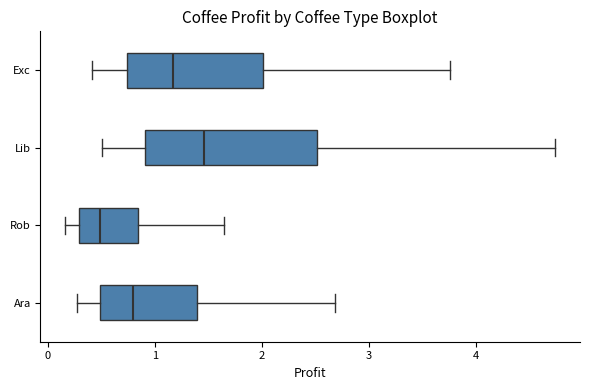

Where is the left edge of the box for Exc on the x-axis? The values are not printed on the chart, so give them approximately, as read against the axis.

0.7